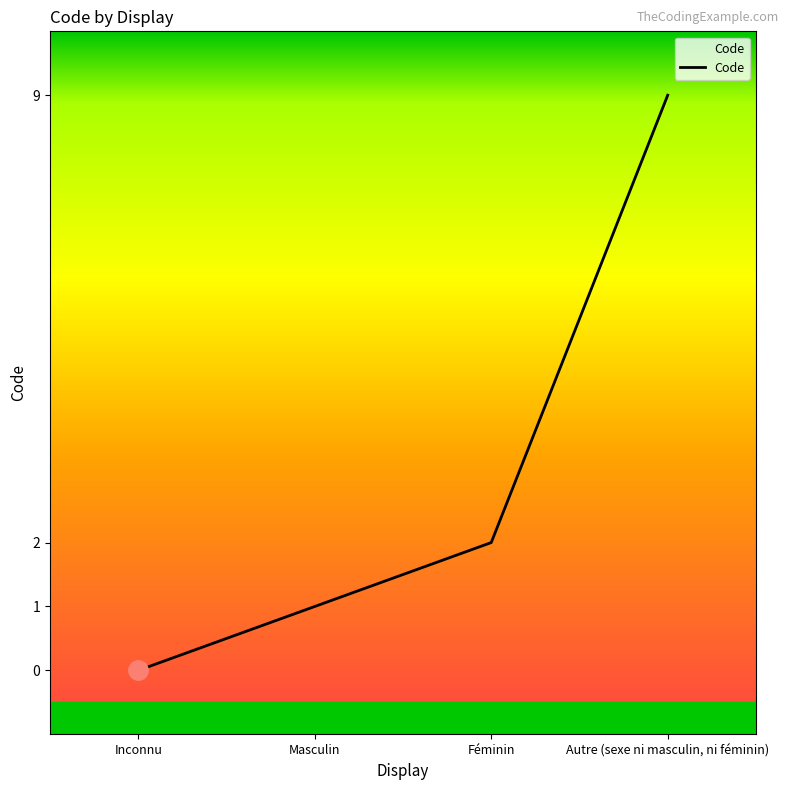

Reading right to left, list all the values displayed in this chart.

9	2	1	0